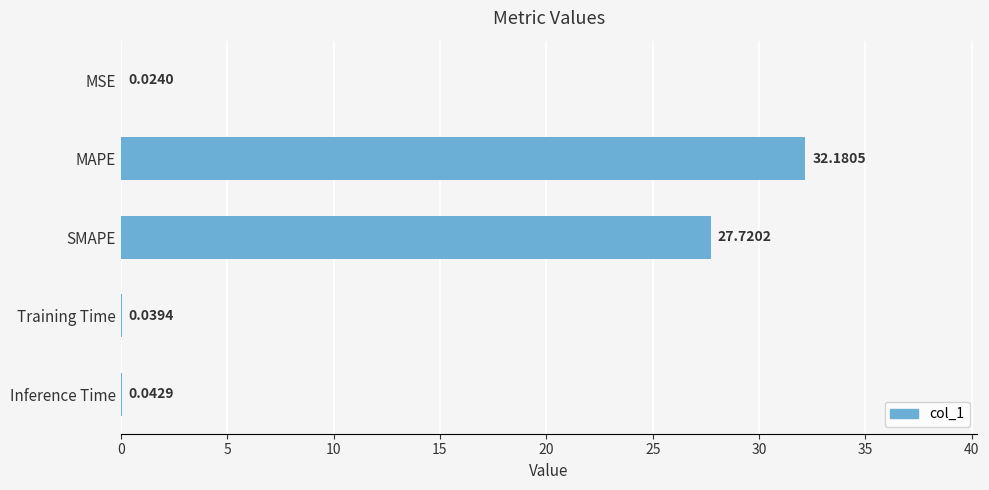

Which has a higher value, SMAPE or Inference Time?

SMAPE